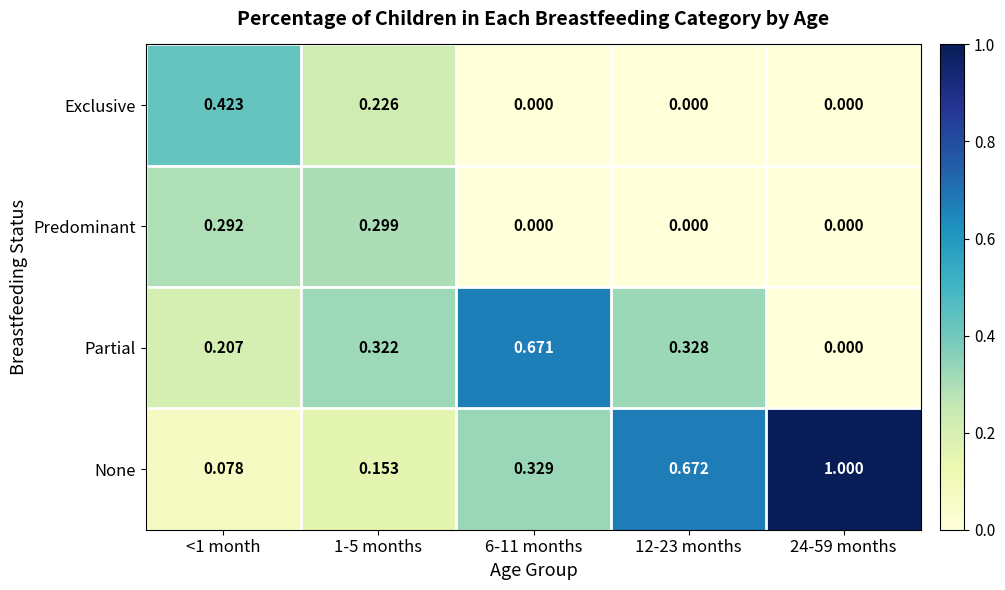

Rank the series at <1 month from lowest to highest value.

None, Partial, Predominant, Exclusive